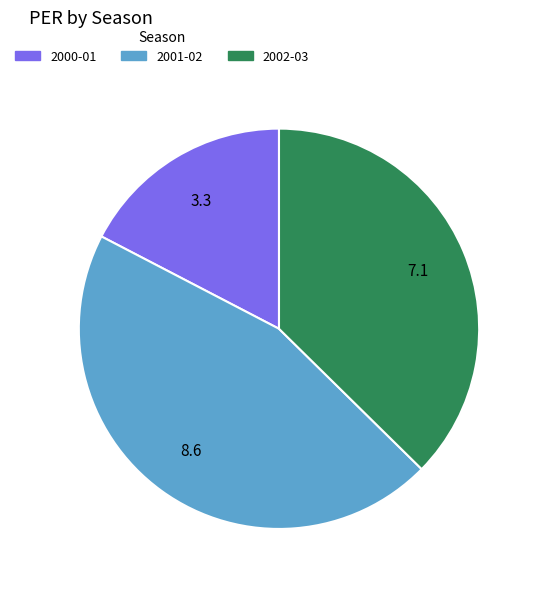

Do 2001-02 and 2002-03 together represent more than half of the pie?

Yes